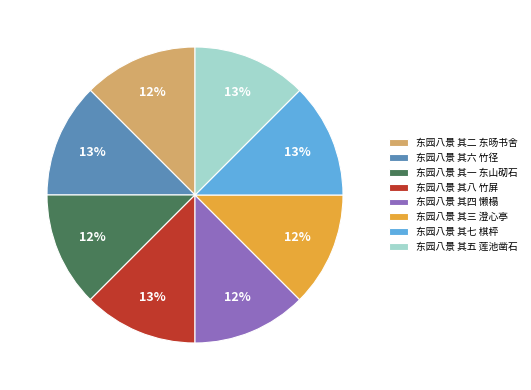

To the nearest percent, what is the average slice percentage?

12%